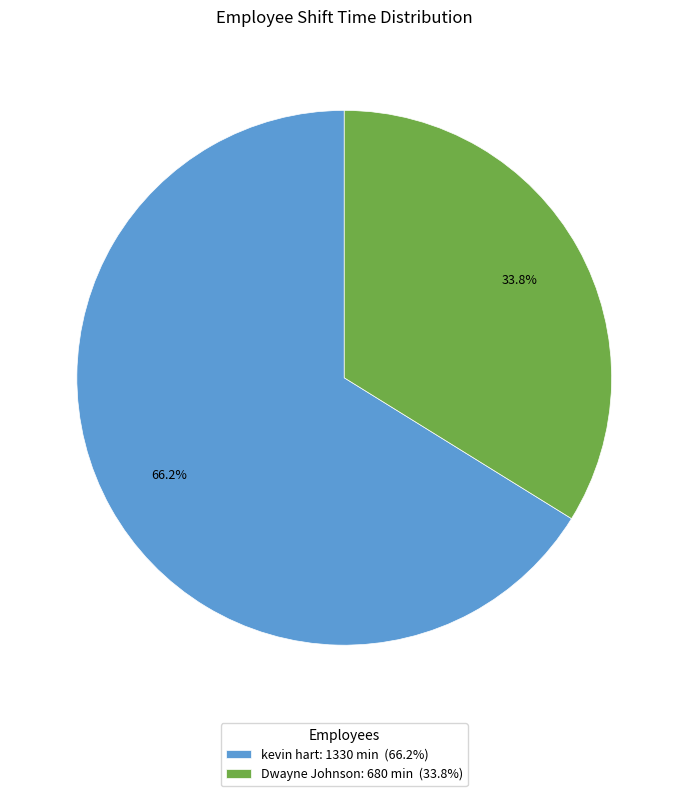

Is Dwayne Johnson the majority of the pie?

No